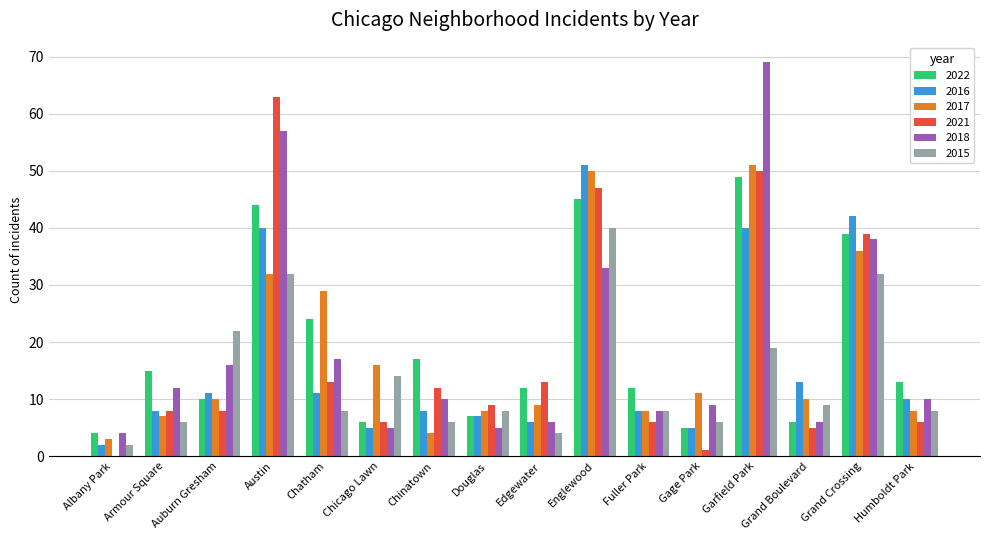

Which series changed the most between Chatham and Grand Boulevard?

2017